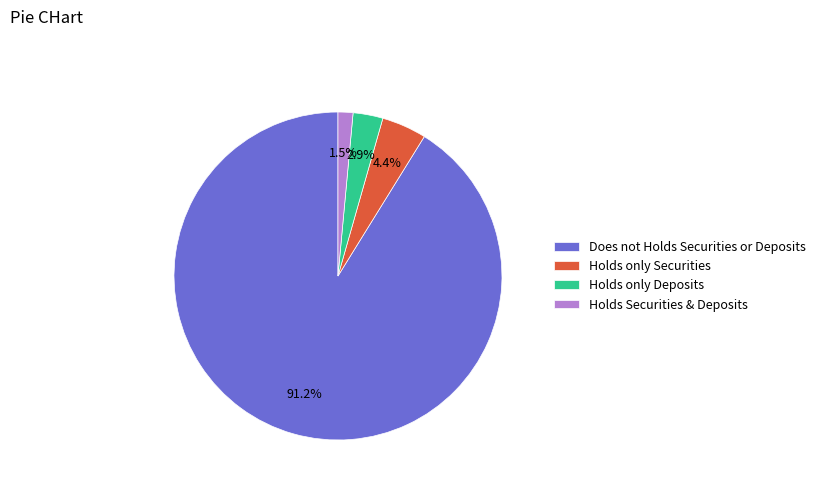

What percentage is NOT represented by Holds only Securities?

95.6%